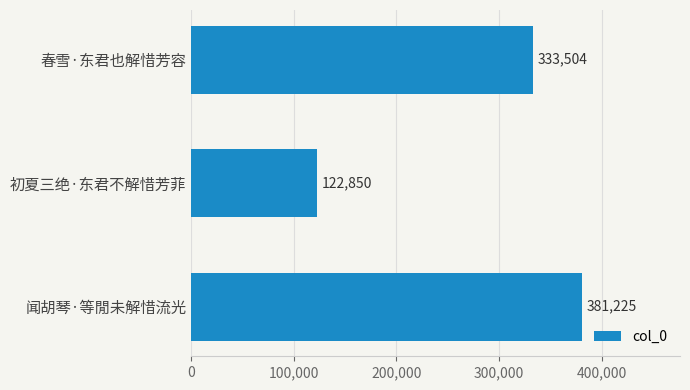

Reading bottom to top, extract all data points from this chart.

闻胡琴·等閒未解惜流光=381225	初夏三绝·东君不解惜芳菲=122850	春雪·东君也解惜芳容=333504